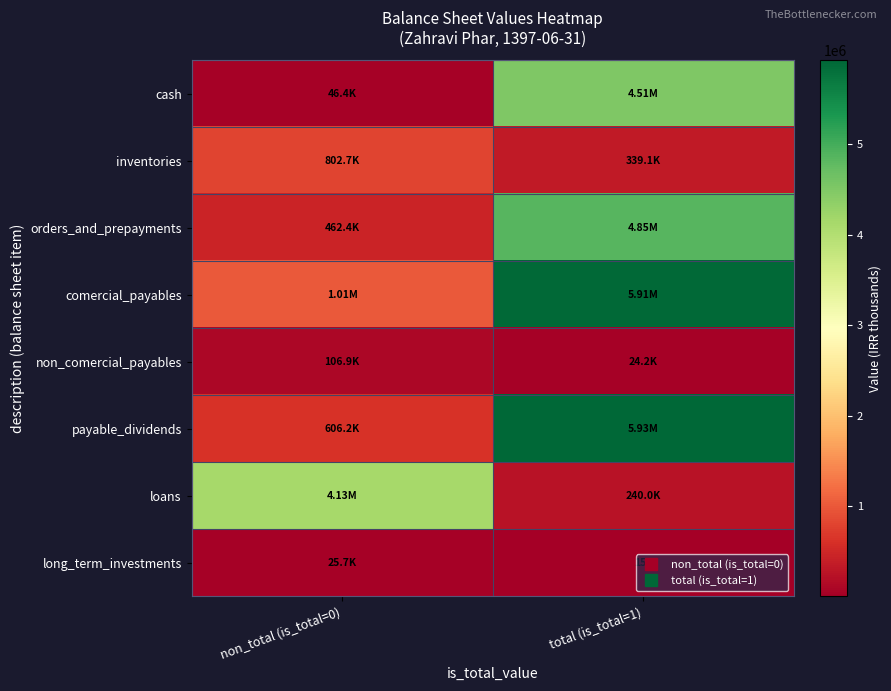

The value of comercial_payables at total (is_total=1) is 8578490. True or false?

False